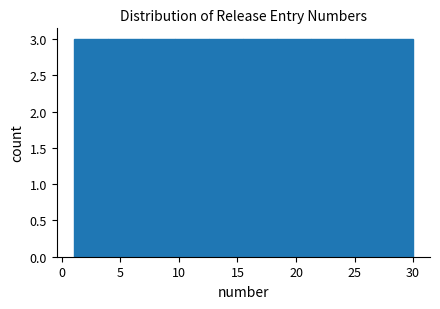

Reading left to right, transcribe this chart: for each bar, give the range it covers on the x-axis and its height. Neither the bar edges nor the heights are printed on the chart, so give them approximately, as read against the axes.

1.0 to 3.9: 3
3.9 to 6.8: 3
6.8 to 9.7: 3
9.7 to 12.6: 3
12.6 to 15.5: 3
15.5 to 18.4: 3
18.4 to 21.3: 3
21.3 to 24.2: 3
24.2 to 27.1: 3
27.1 to 30.0: 3